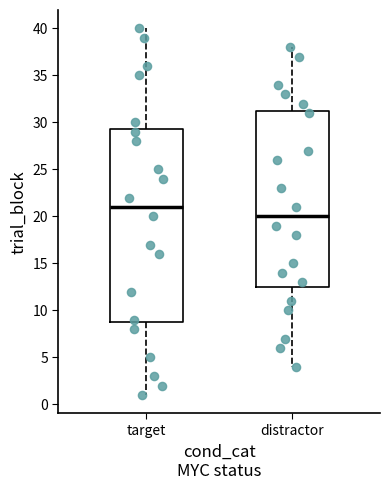

Reading left to right, read every box against the y-axis: the position of its median line, the range the box covers, and the ends of its whiskers. The values are not printed on the chart, so give them approximately, as read against the axis.

target: median 21.0, box 9.0 to 29.5, whiskers 1.0 to 40.0
distractor: median 20.0, box 12.5 to 31.5, whiskers 4.0 to 38.0